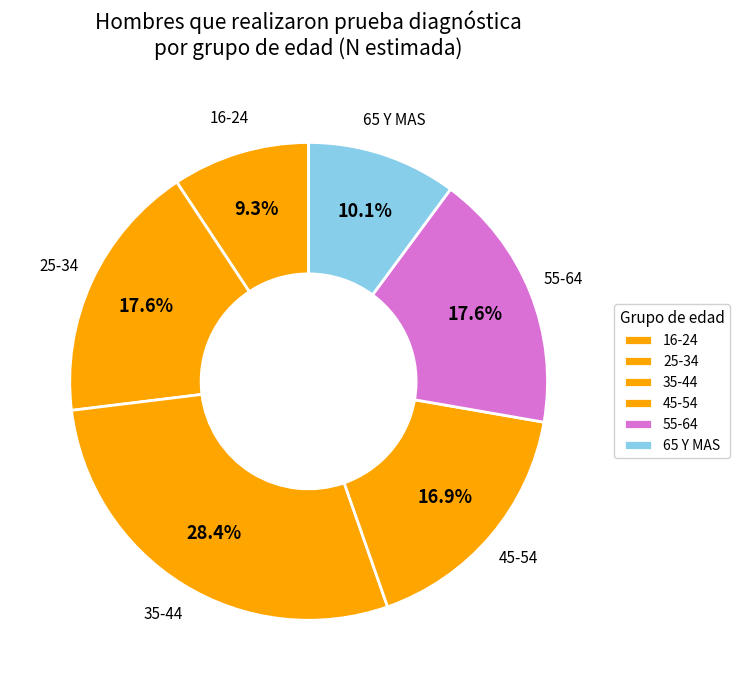

Is there any slice that represents more than half of the pie?

No